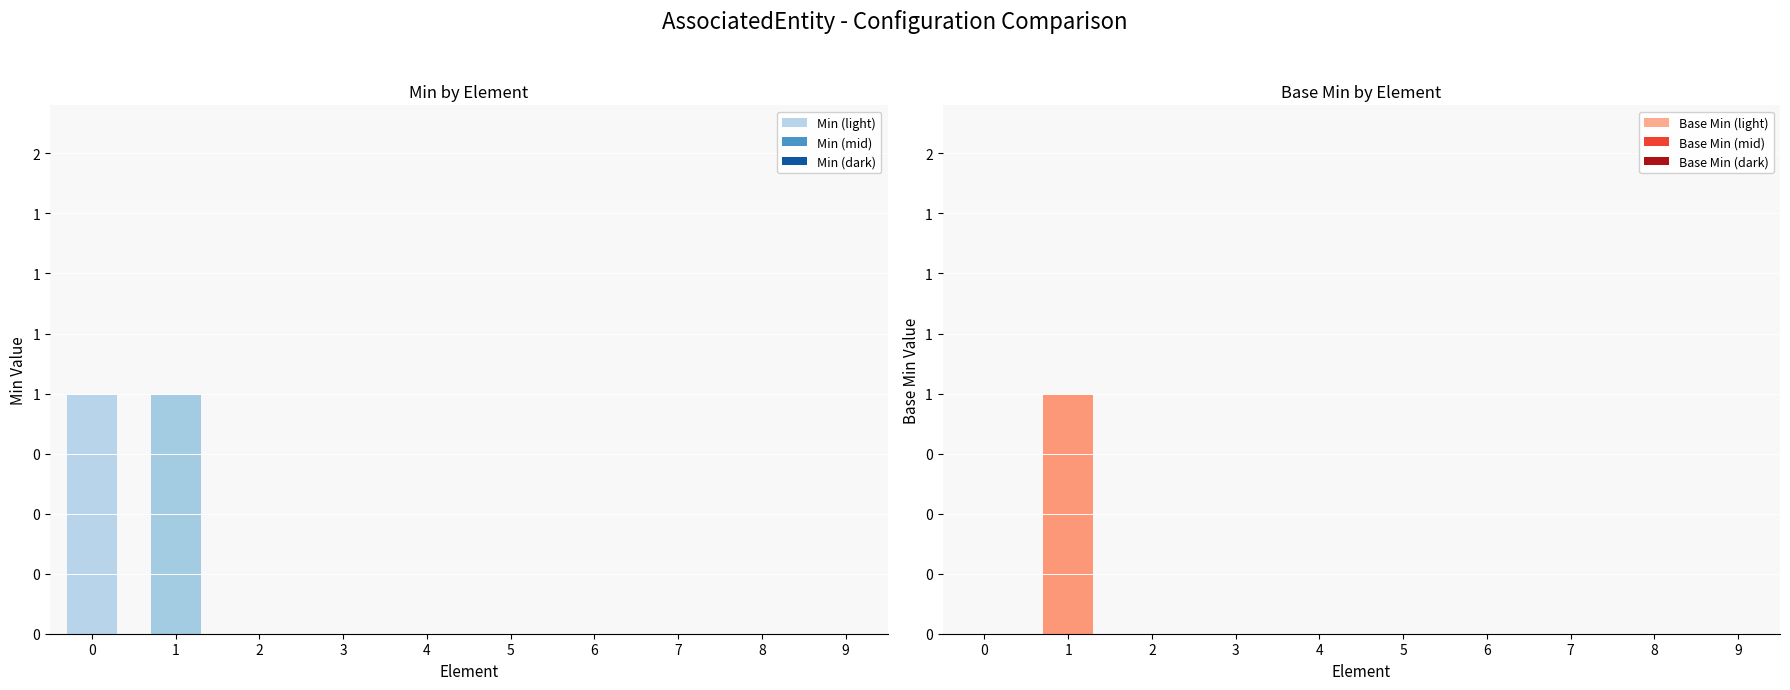

True or false: Min has a value of 0 at AssociatedEntity.code.

True